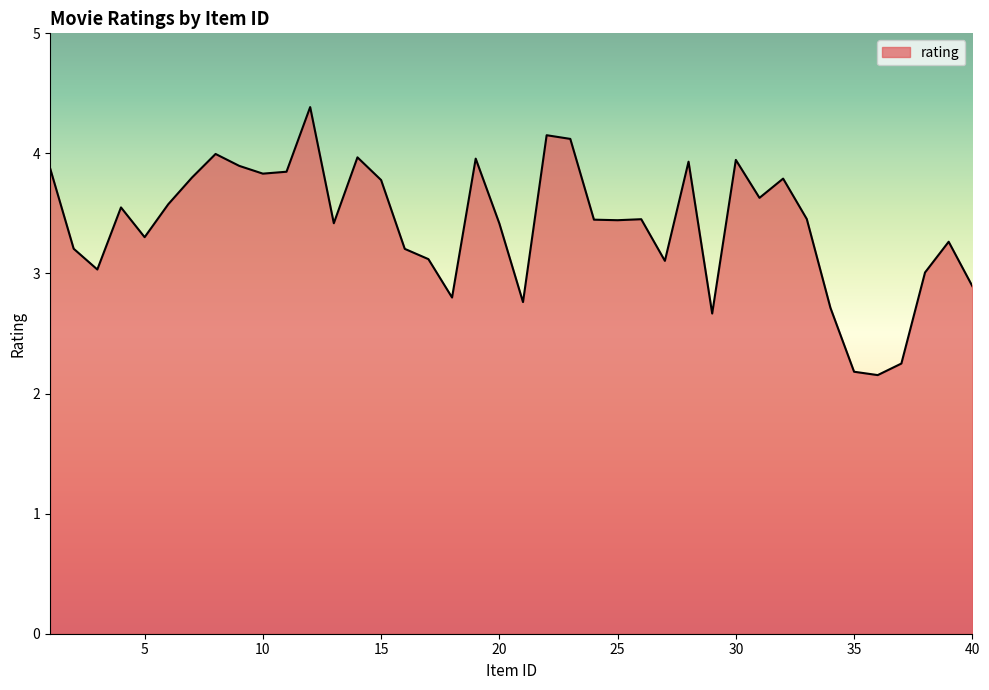

What is the minimum value shown in the chart?

2.2